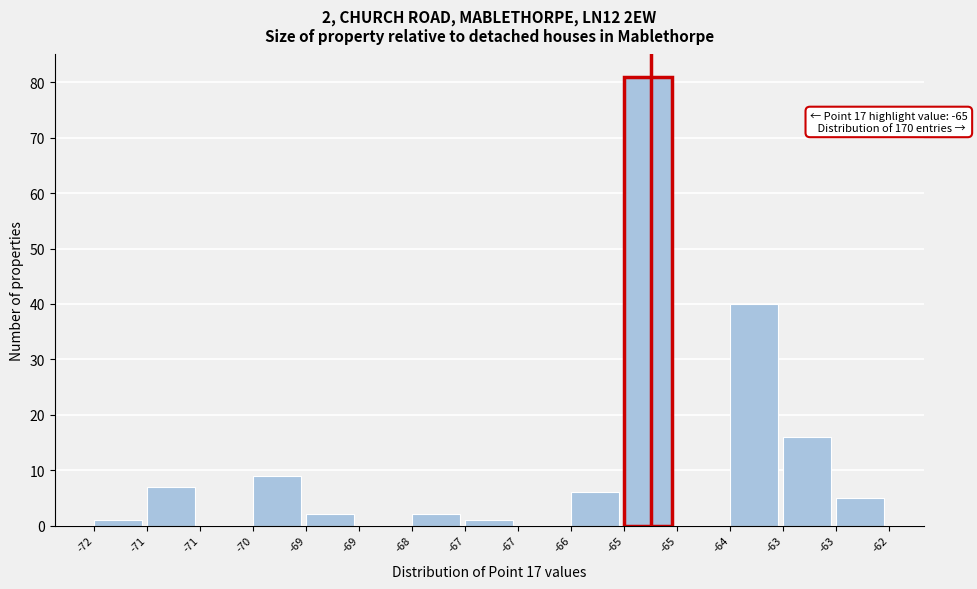

Count the number of categories in the chart.

15